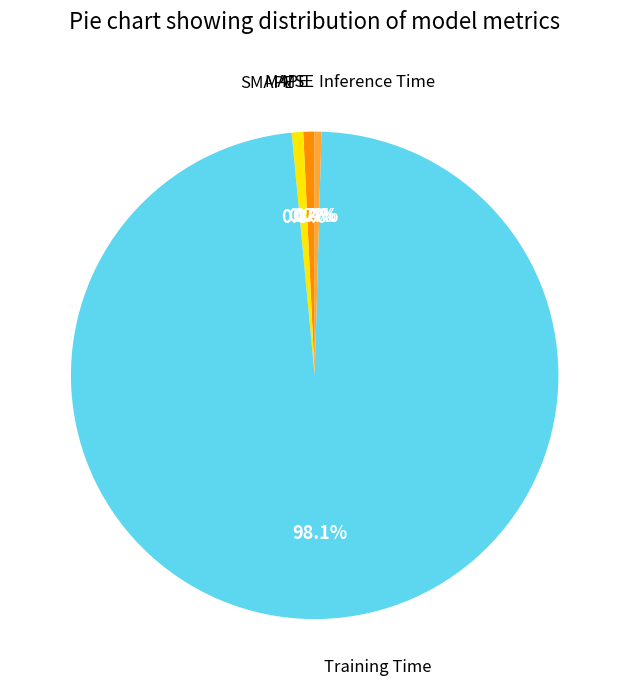

How many segments does this pie chart have?

5